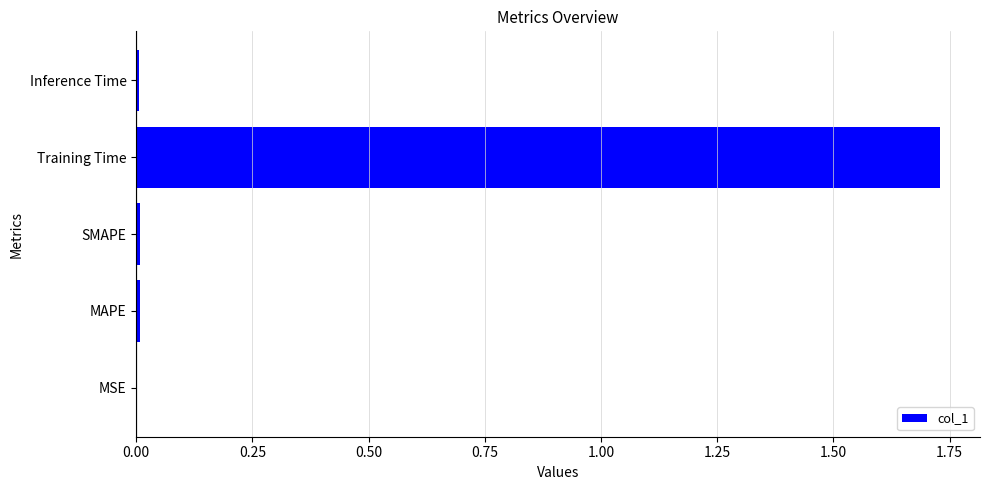

True or false: the data shows 2.6 at Training Time.

False